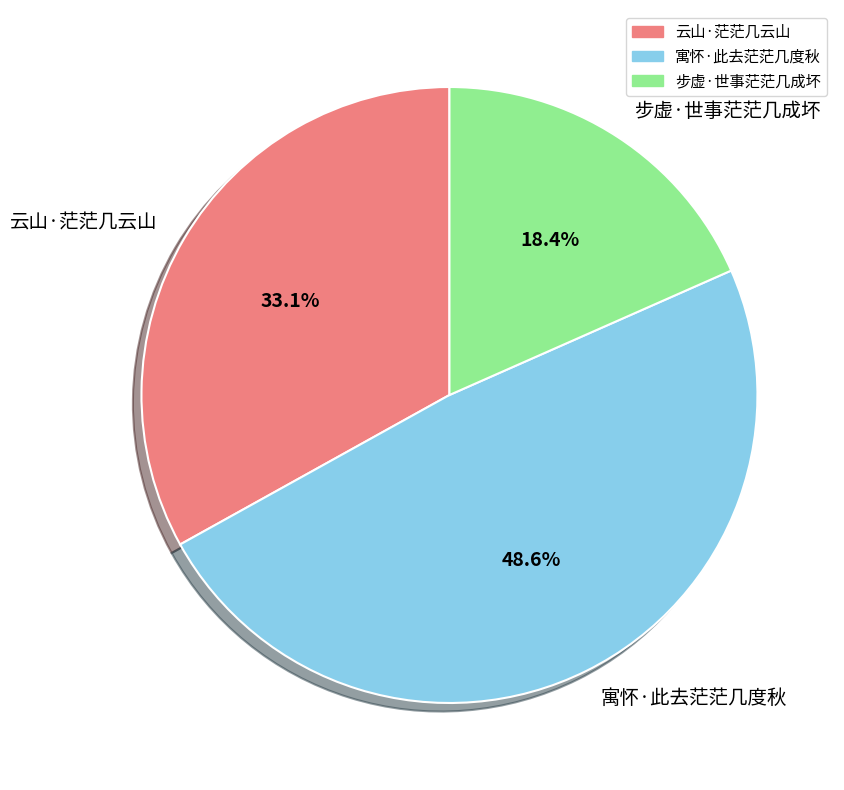

What is the ratio of the value at 寓怀·此去茫茫几度秋 to the value at 云山·茫茫几云山?

1.5